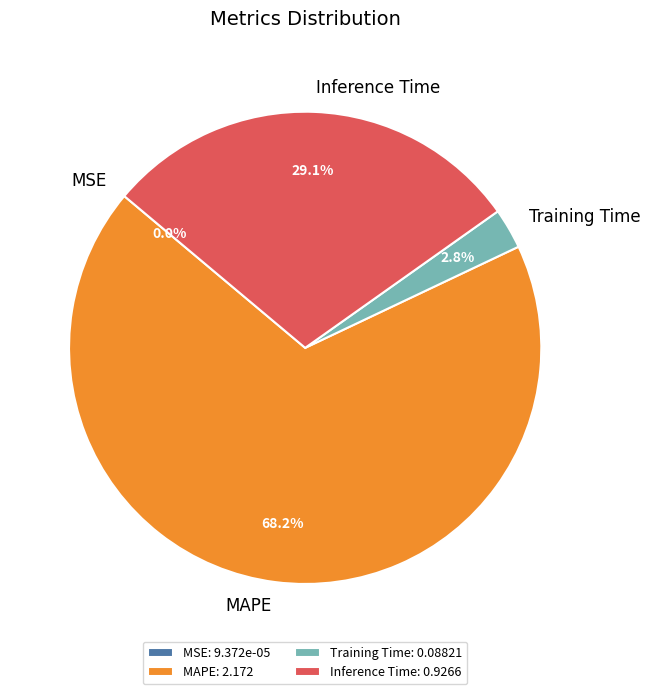

Does MAPE represent more than half of the total?

Yes